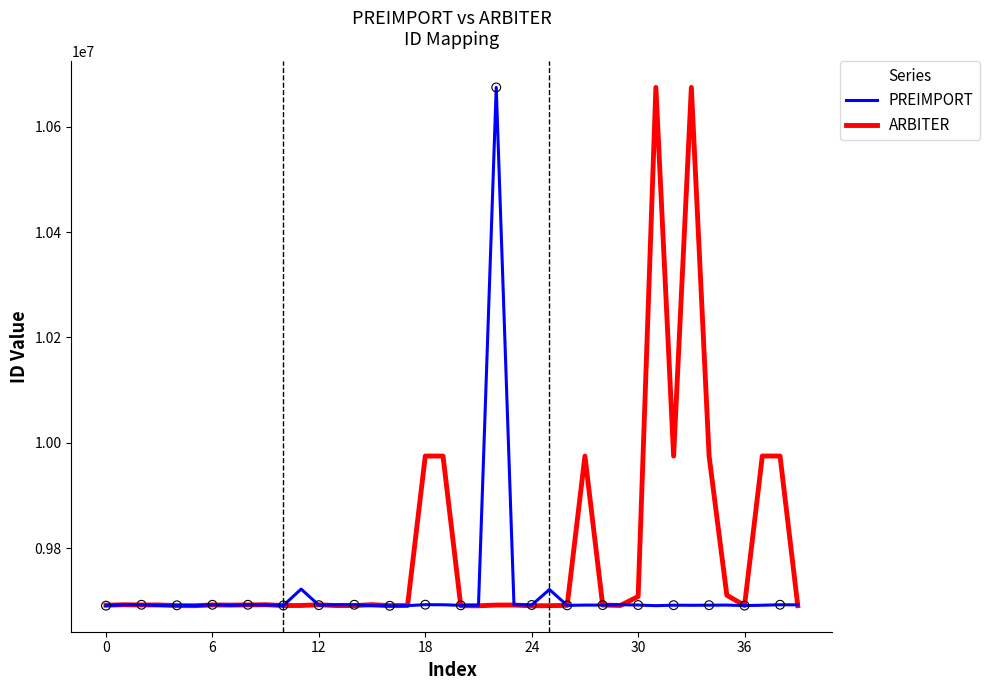

What are all the series names shown in the legend?

PREIMPORT, ARBITER